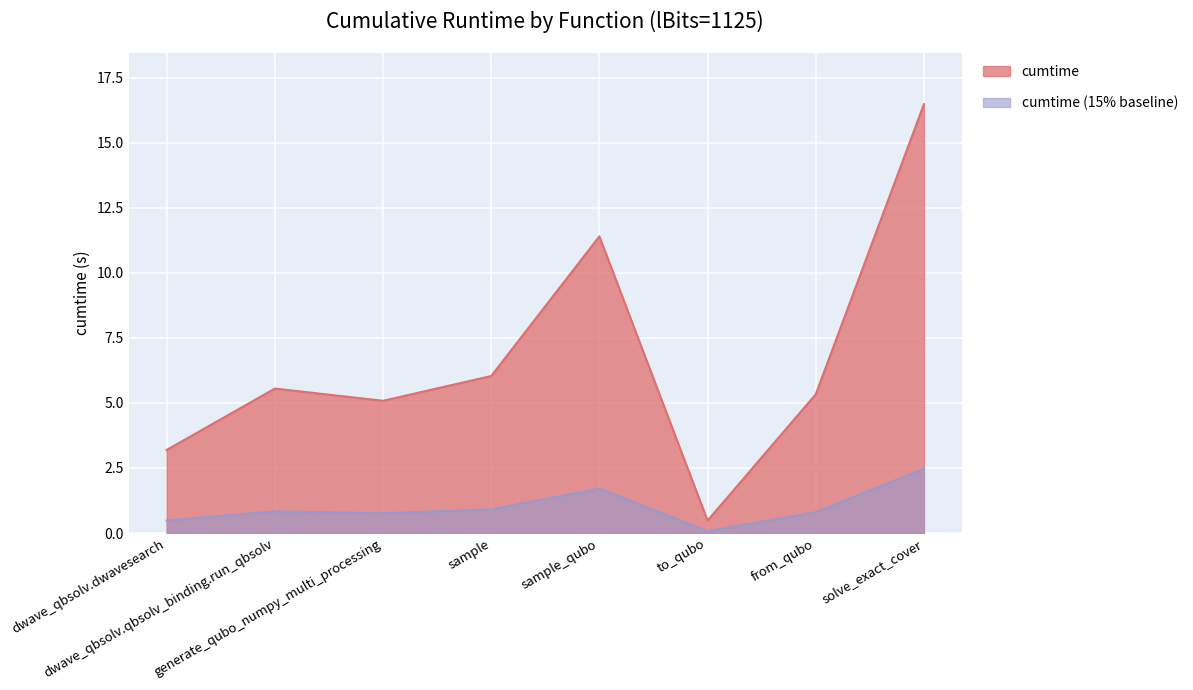

Where is the data nearest to the value 8?

sample